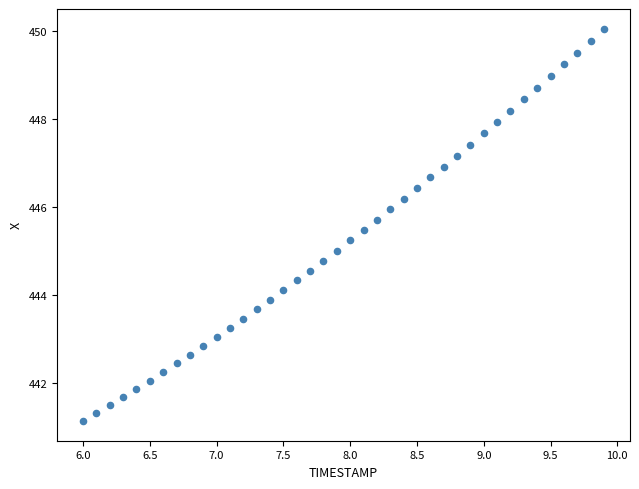

What is the range of Y values (max minus min)?

8.9